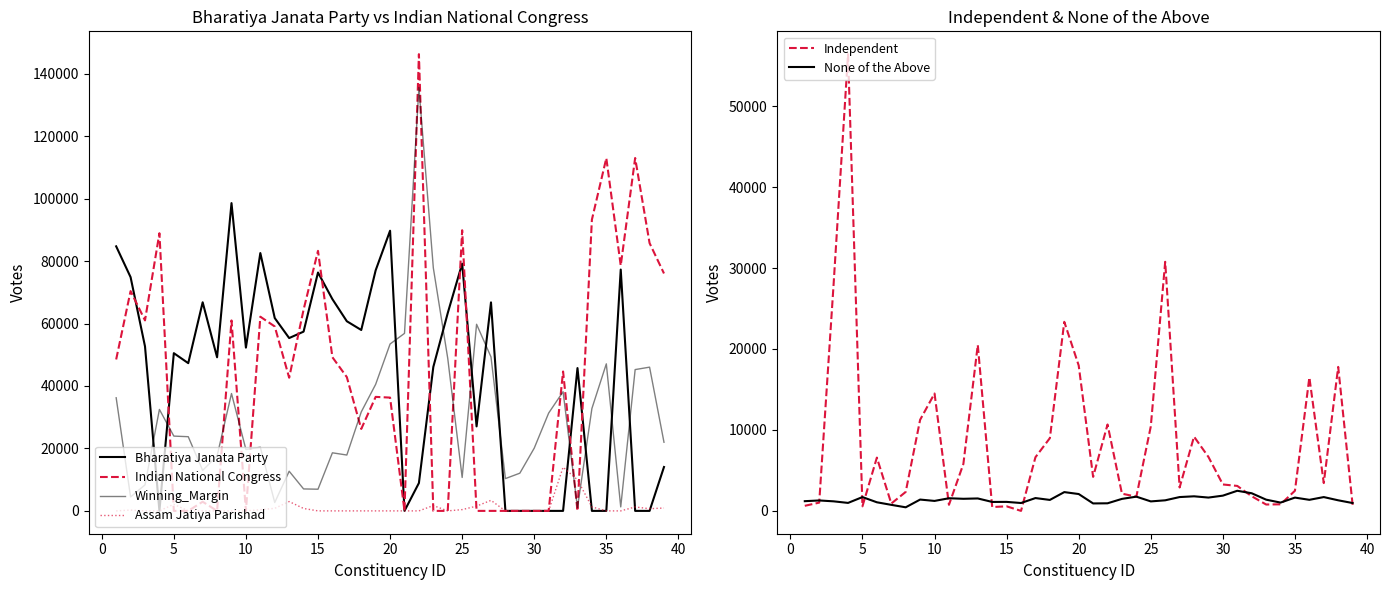

List the series in order of their peak value, lowest first.

None of the Above, Assam Jatiya Parishad, Independent, Bharatiya Janata Party, Winning_Margin, Indian National Congress